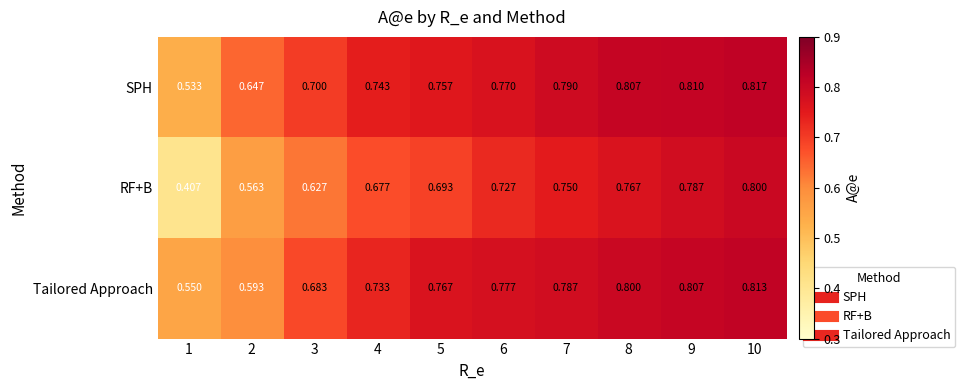

Is the value of SPH at 7 greater than the value of RF+B at 5?

Yes